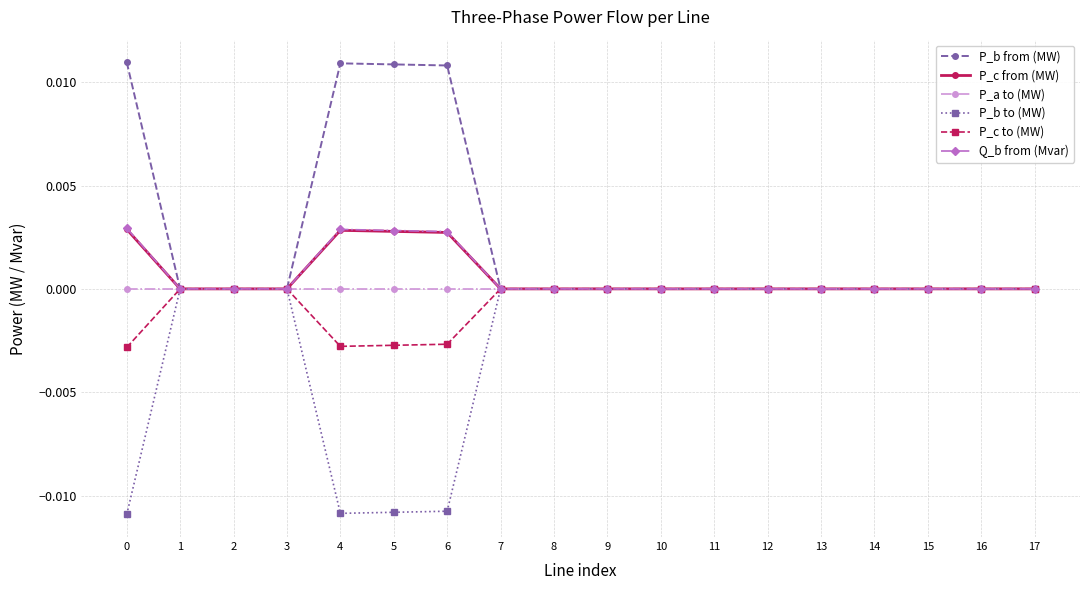

How many lines are shown in the chart?

6